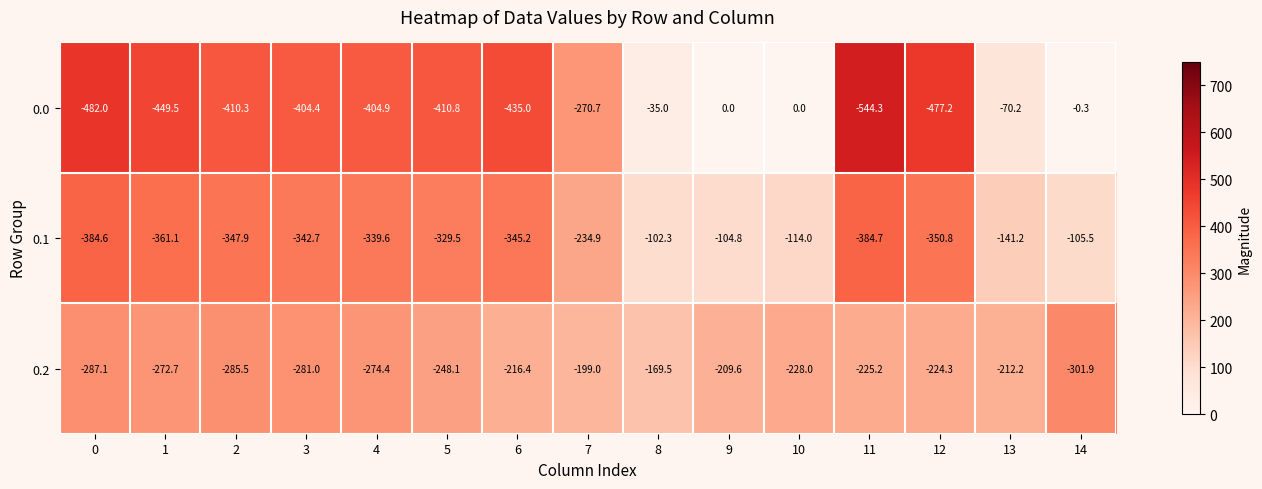

Which series changed the most between 2 and 4?

0.2